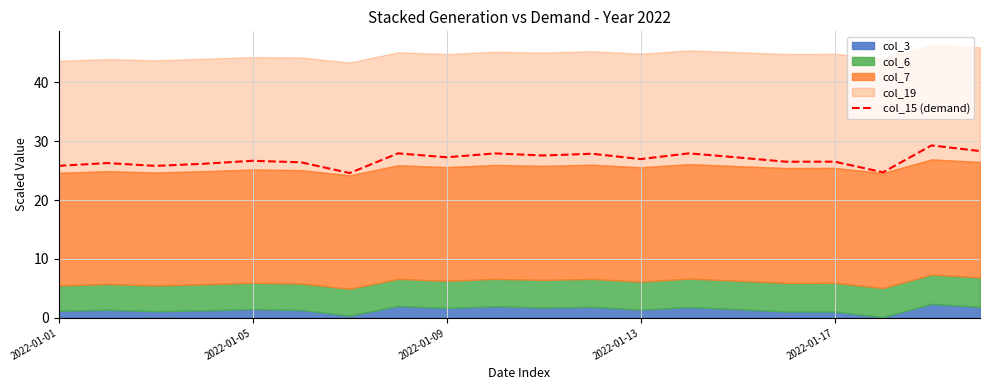

What is the average value?

26.9